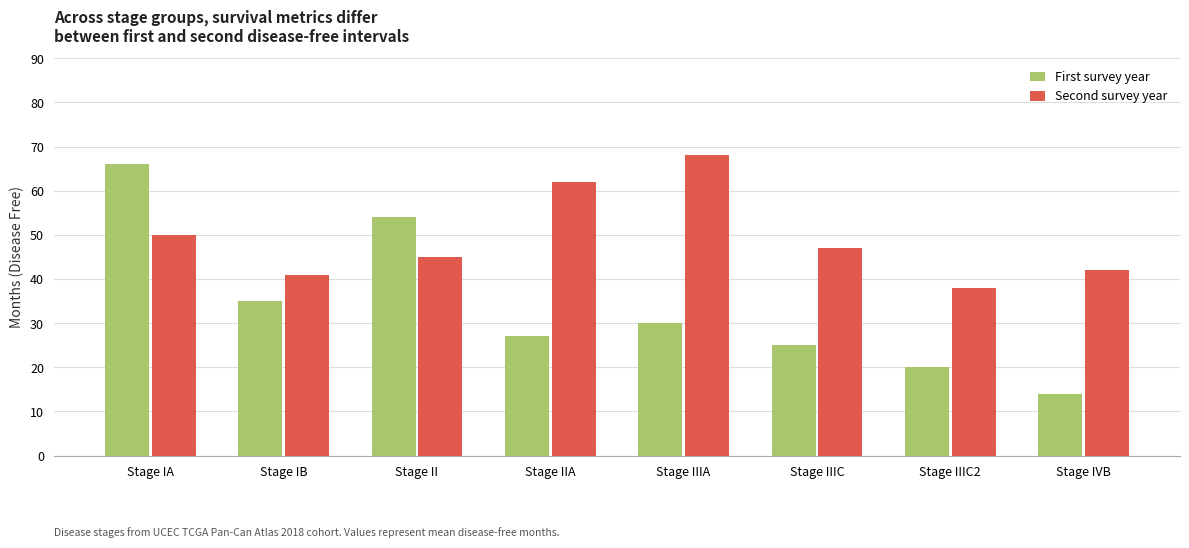

The value of Second survey year at Stage II is 45. True or false?

True